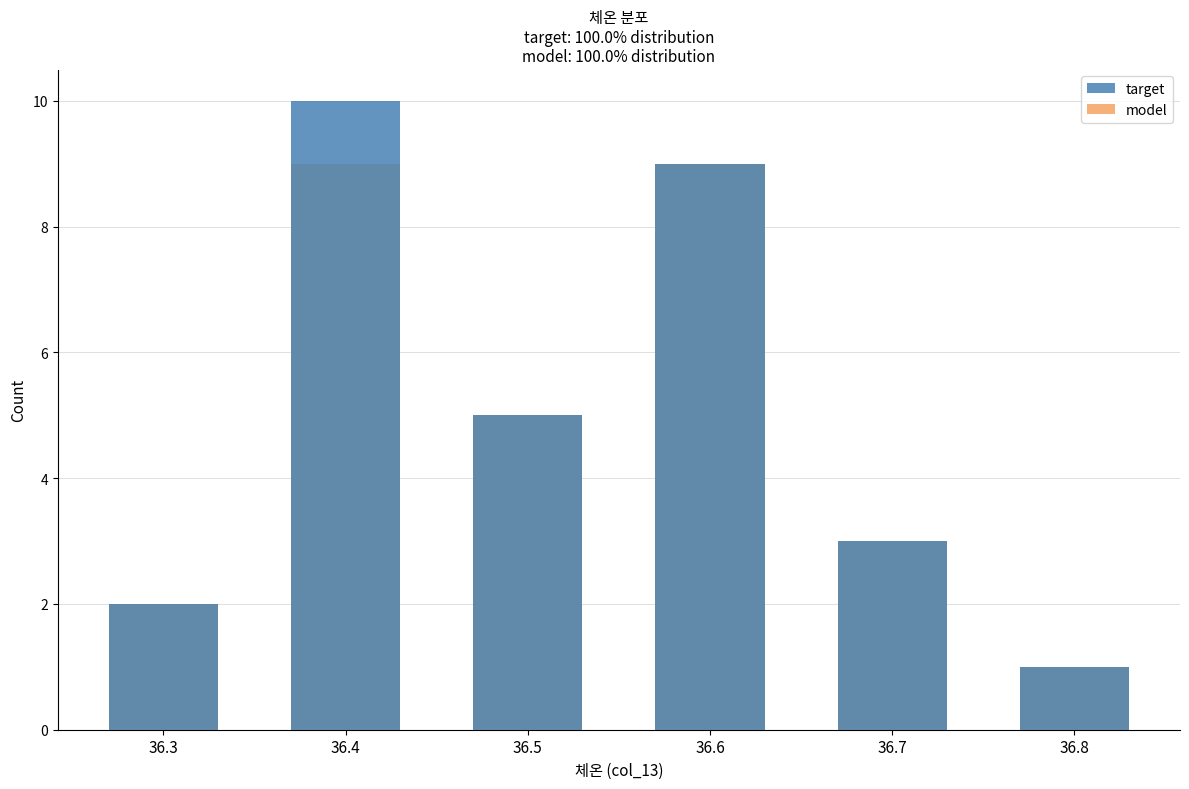

What are all the series names shown in the legend?

target, model